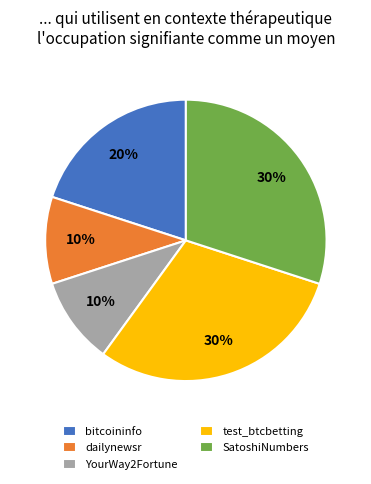

To the nearest percent, what is the difference between the test_btcbetting and YourWay2Fortune slice percentages?

20%